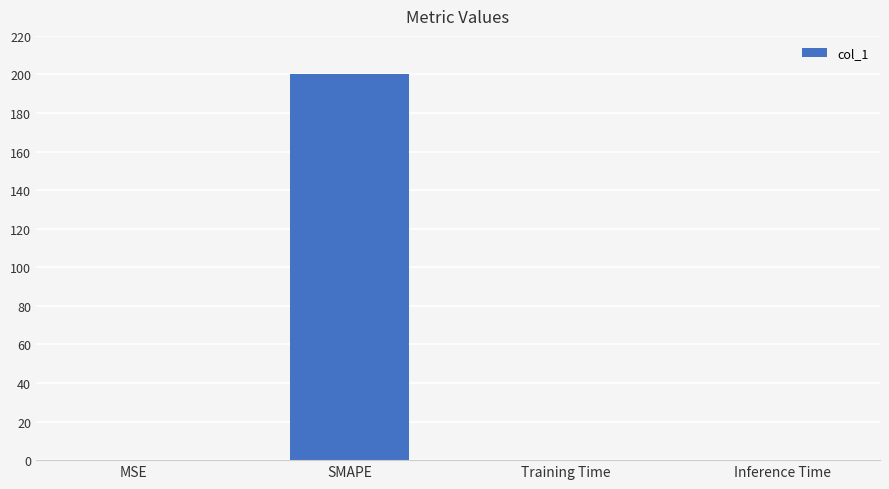

What is the maximum value shown in the chart?

200.0